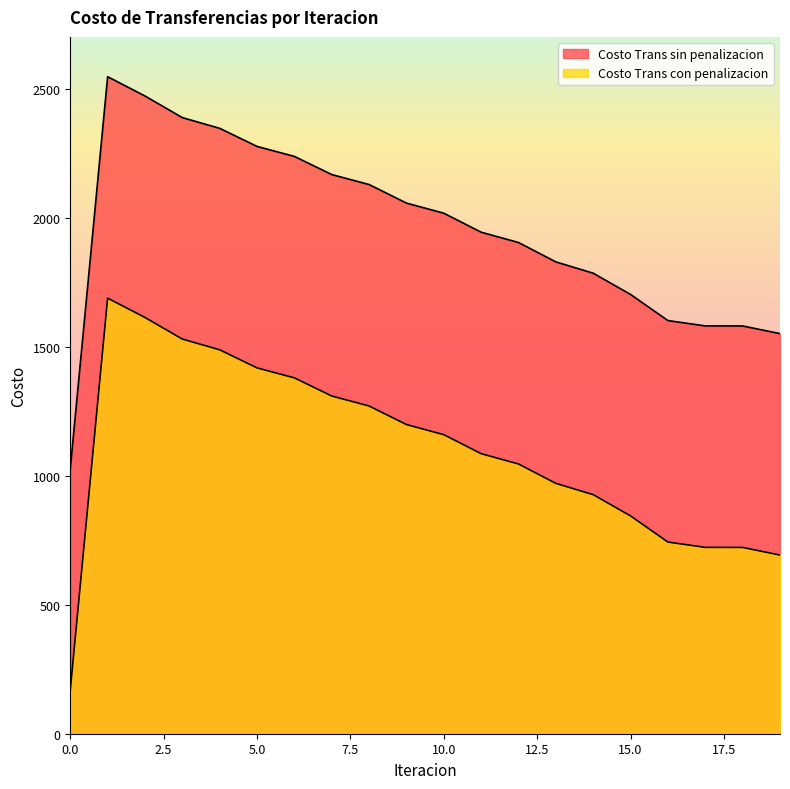

True or false: Costo Trans con penalizacion has a value of 926.2 at 14.

True